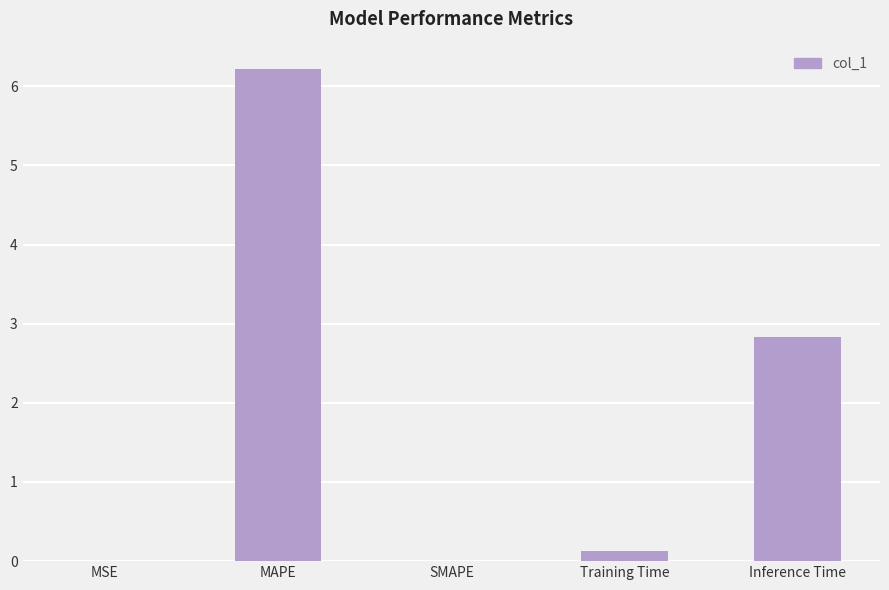

What is the sum of all values?

9.2